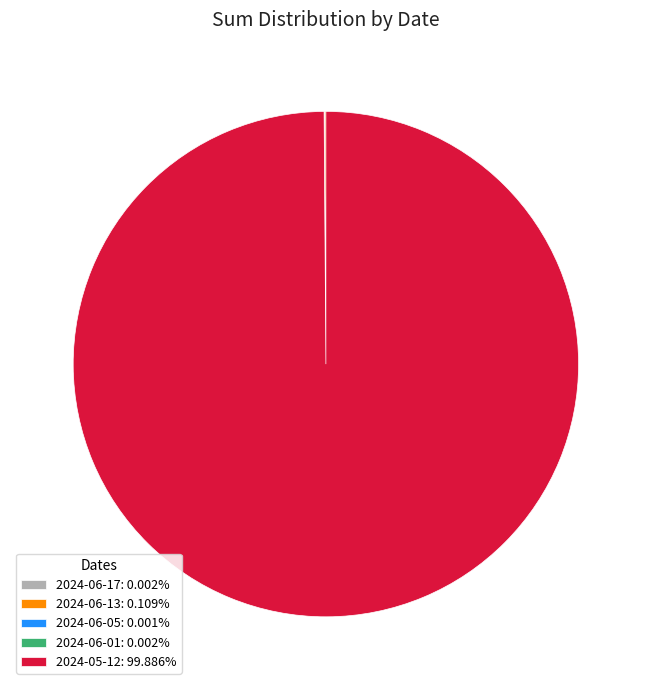

Which category has the biggest portion of the pie?

2024-05-12